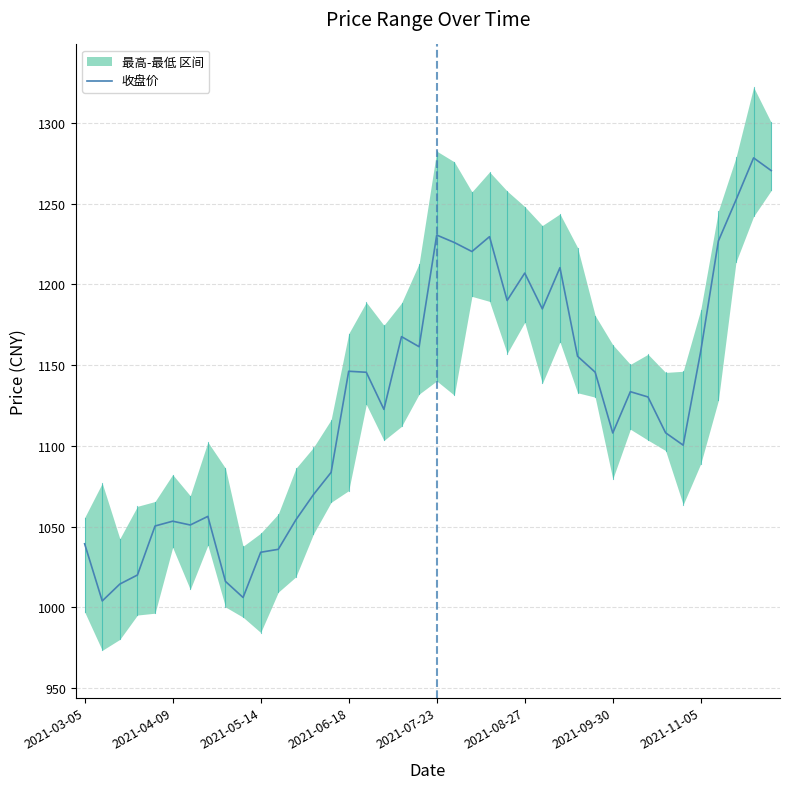

What is the lowest value of the 收盘价 series?

1004.0